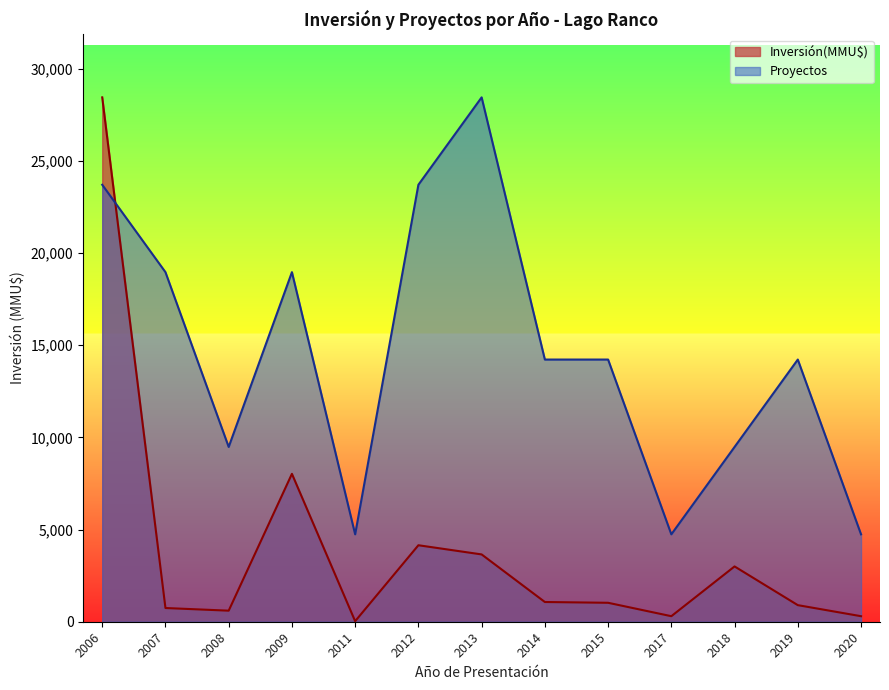

True or false: Inversión(MMU$) has a value of 29.0 at 2011.

True